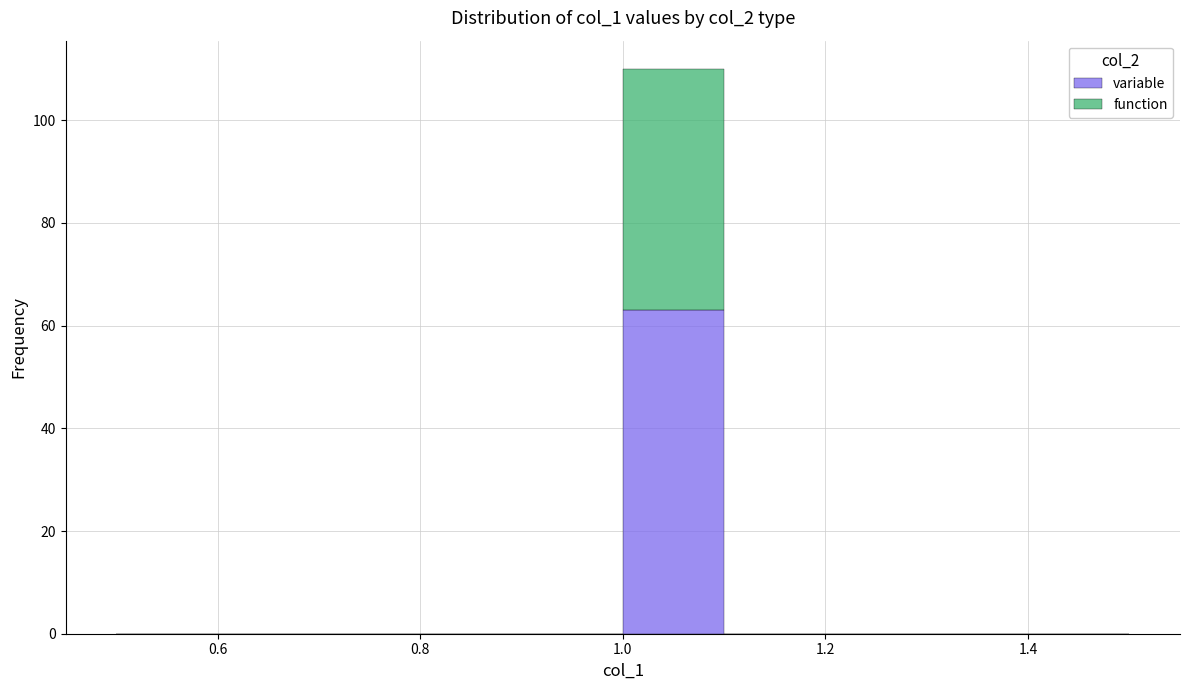

Which range on the x-axis has the tallest stacked bar (by total height)?

1.0 to 1.1